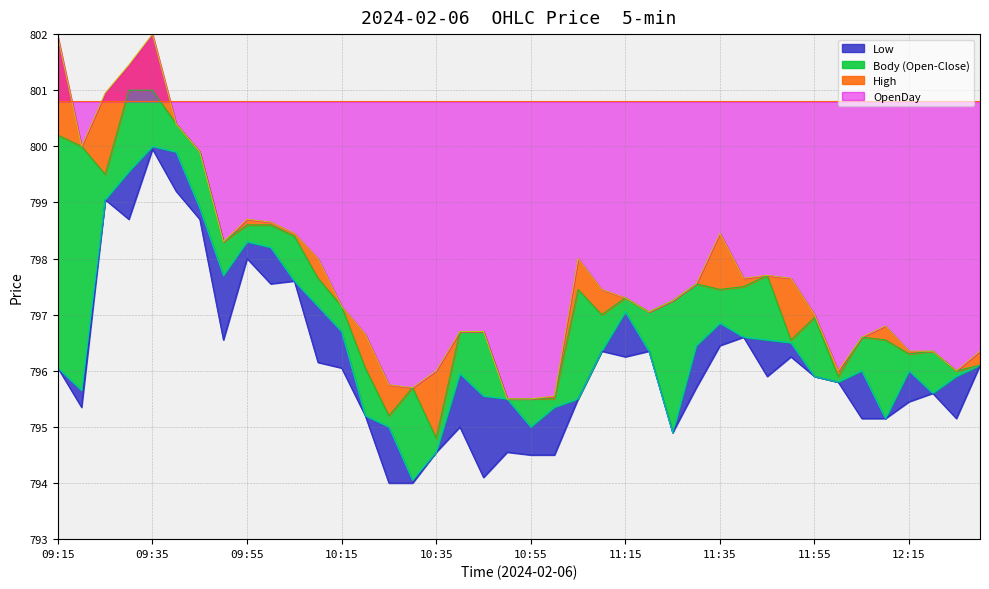

True or false: Low has a value of 168.8 at 12:25.

False